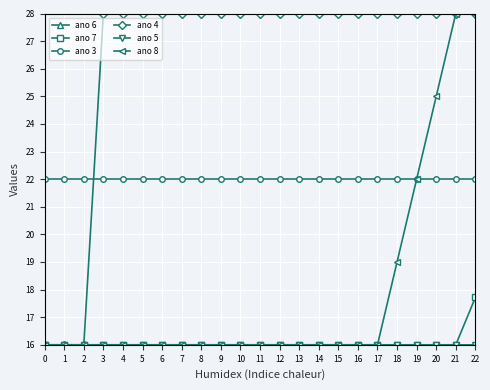

What is the maximum value shown in the chart?

28.0